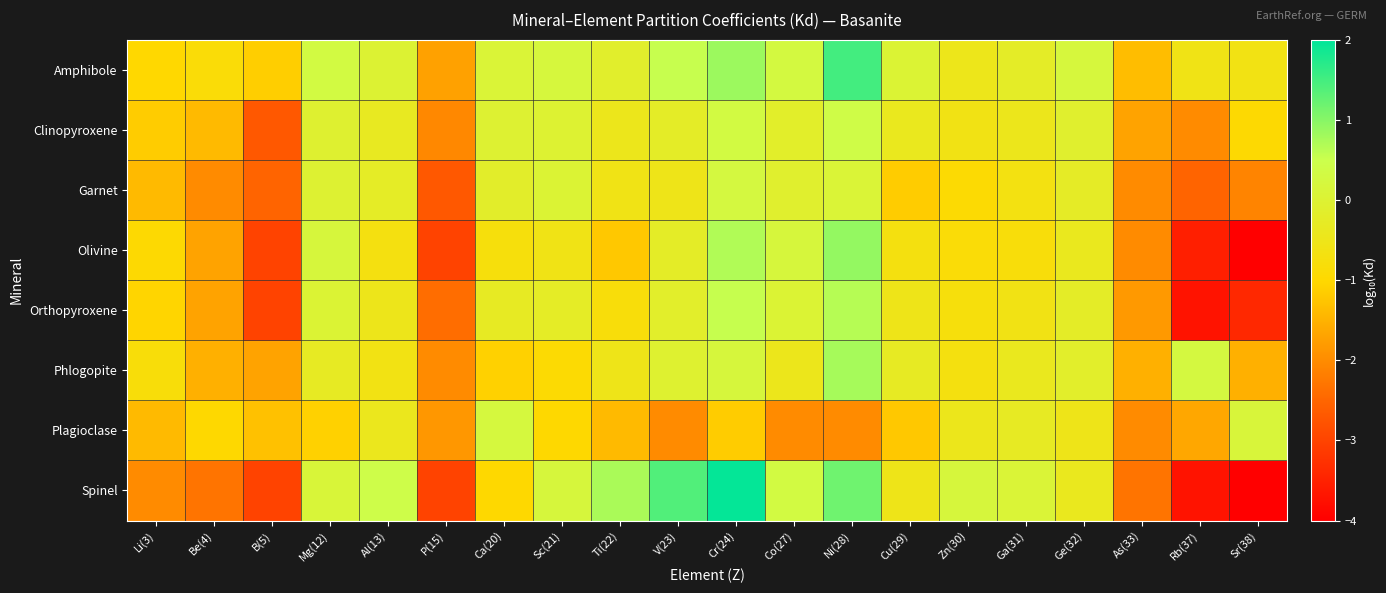

Reading left to right, list all the values displayed in this chart.

Amphibole: Li(3)=-1.0	Be(4)=-0.9	B(5)=-1.1	Mg(12)=0.3	Al(13)=0.0	P(15)=-1.7	Ca(20)=0.1	Sc(21)=0.2	Ti(22)=-0.1	V(23)=0.5	Cr(24)=0.8	Co(27)=0.3	Ni(28)=1.5	Cu(29)=0.0	Zn(30)=-0.5	Ga(31)=-0.2	Ge(32)=0.2	As(33)=-1.4	Rb(37)=-0.6	Sr(38)=-0.6
Clinopyroxene: Li(3)=-1.2	Be(4)=-1.4	B(5)=-2.7	Mg(12)=-0.1	Al(13)=-0.3	P(15)=-2.0	Ca(20)=-0.0	Sc(21)=-0.0	Ti(22)=-0.5	V(23)=-0.2	Cr(24)=0.3	Co(27)=-0.2	Ni(28)=0.4	Cu(29)=-0.4	Zn(30)=-0.6	Ga(31)=-0.5	Ge(32)=-0.1	As(33)=-1.7	Rb(37)=-2.0	Sr(38)=-1.0
Garnet: Li(3)=-1.4	Be(4)=-2.0	B(5)=-2.5	Mg(12)=-0.0	Al(13)=-0.2	P(15)=-2.7	Ca(20)=-0.2	Sc(21)=0.0	Ti(22)=-0.6	V(23)=-0.5	Cr(24)=0.3	Co(27)=-0.1	Ni(28)=0.1	Cu(29)=-1.2	Zn(30)=-0.9	Ga(31)=-0.7	Ge(32)=-0.3	As(33)=-2.0	Rb(37)=-2.5	Sr(38)=-2.1
Olivine: Li(3)=-1.0	Be(4)=-1.7	B(5)=-3.0	Mg(12)=0.2	Al(13)=-0.7	P(15)=-3.0	Ca(20)=-0.7	Sc(21)=-0.6	Ti(22)=-1.2	V(23)=-0.2	Cr(24)=0.7	Co(27)=0.2	Ni(28)=0.9	Cu(29)=-0.7	Zn(30)=-0.9	Ga(31)=-0.8	Ge(32)=-0.4	As(33)=-2.0	Rb(37)=-3.5	Sr(38)=-4.0
Orthopyroxene: Li(3)=-1.0	Be(4)=-1.7	B(5)=-3.0	Mg(12)=0.0	Al(13)=-0.5	P(15)=-2.4	Ca(20)=-0.3	Sc(21)=-0.2	Ti(22)=-0.8	V(23)=-0.2	Cr(24)=0.5	Co(27)=0.0	Ni(28)=0.7	Cu(29)=-0.5	Zn(30)=-0.7	Ga(31)=-0.6	Ge(32)=-0.2	As(33)=-1.8	Rb(37)=-3.7	Sr(38)=-3.4
Phlogopite: Li(3)=-0.8	Be(4)=-1.5	B(5)=-1.7	Mg(12)=-0.3	Al(13)=-0.6	P(15)=-2.0	Ca(20)=-1.1	Sc(21)=-0.9	Ti(22)=-0.5	V(23)=-0.0	Cr(24)=0.2	Co(27)=-0.5	Ni(28)=0.8	Cu(29)=-0.3	Zn(30)=-0.7	Ga(31)=-0.4	Ge(32)=-0.2	As(33)=-1.5	Rb(37)=0.3	Sr(38)=-1.5
Plagioclase: Li(3)=-1.4	Be(4)=-1.0	B(5)=-1.3	Mg(12)=-1.1	Al(13)=-0.4	P(15)=-1.9	Ca(20)=0.2	Sc(21)=-1.0	Ti(22)=-1.4	V(23)=-2.0	Cr(24)=-1.2	Co(27)=-2.0	Ni(28)=-2.0	Cu(29)=-1.2	Zn(30)=-0.5	Ga(31)=-0.3	Ge(32)=-0.5	As(33)=-2.0	Rb(37)=-1.6	Sr(38)=0.1
Spinel: Li(3)=-2.0	Be(4)=-2.3	B(5)=-3.0	Mg(12)=0.1	Al(13)=0.4	P(15)=-3.0	Ca(20)=-1.0	Sc(21)=0.2	Ti(22)=0.7	V(23)=1.4	Cr(24)=2.0	Co(27)=0.3	Ni(28)=1.2	Cu(29)=-0.5	Zn(30)=0.2	Ga(31)=0.1	Ge(32)=-0.4	As(33)=-2.3	Rb(37)=-3.7	Sr(38)=-4.0